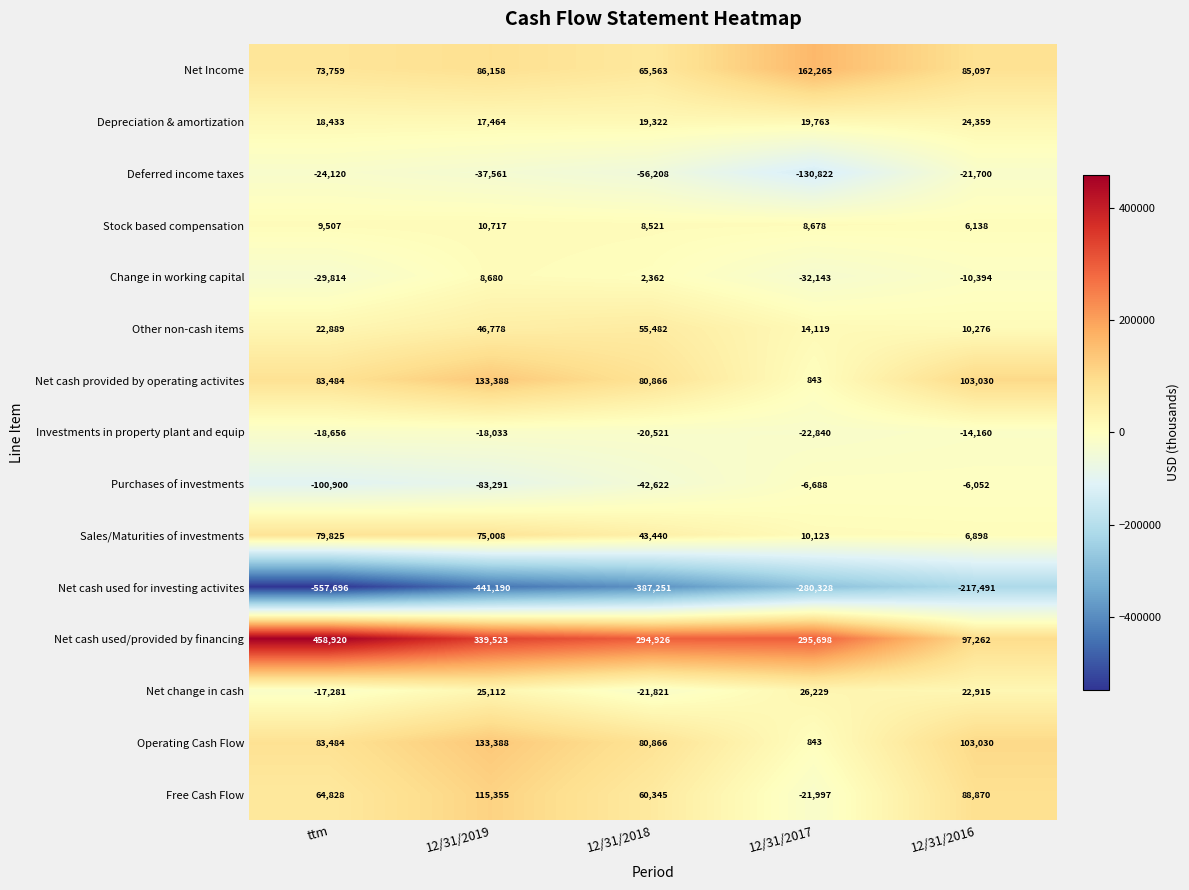

What is the smallest value displayed?

-557696